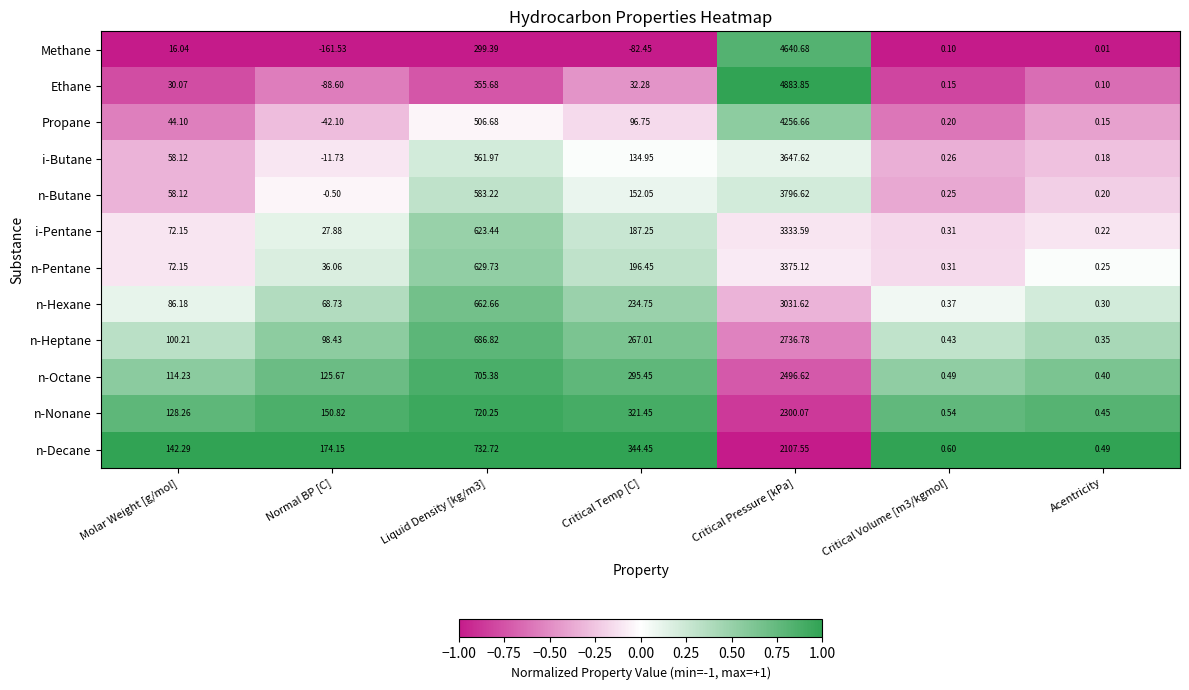

Which series has the widest spread of values?

Ethane